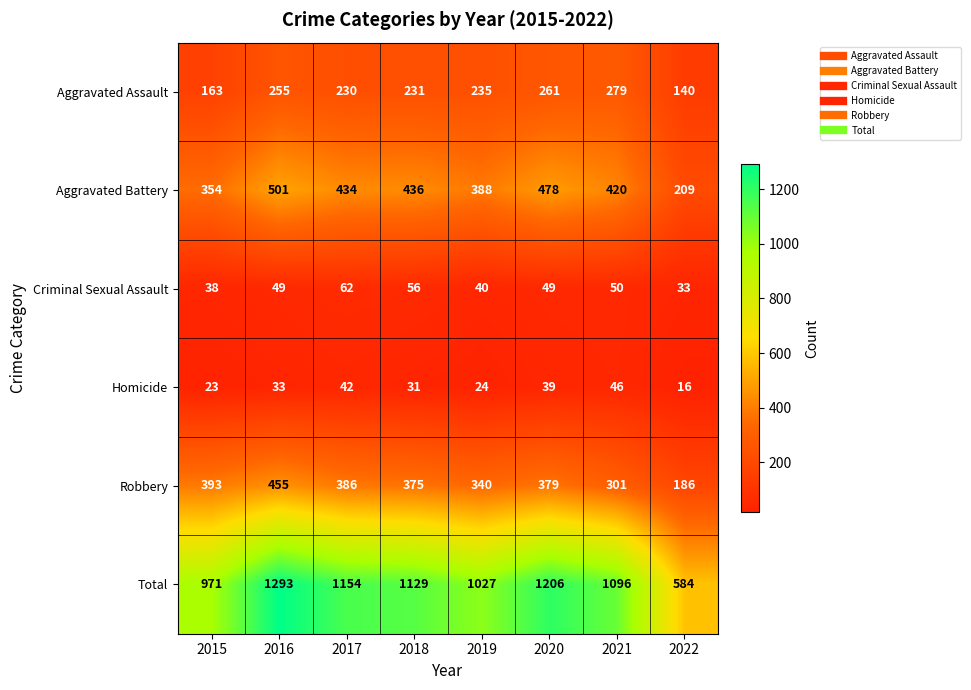

How many data points in Homicide are less than 33?

4